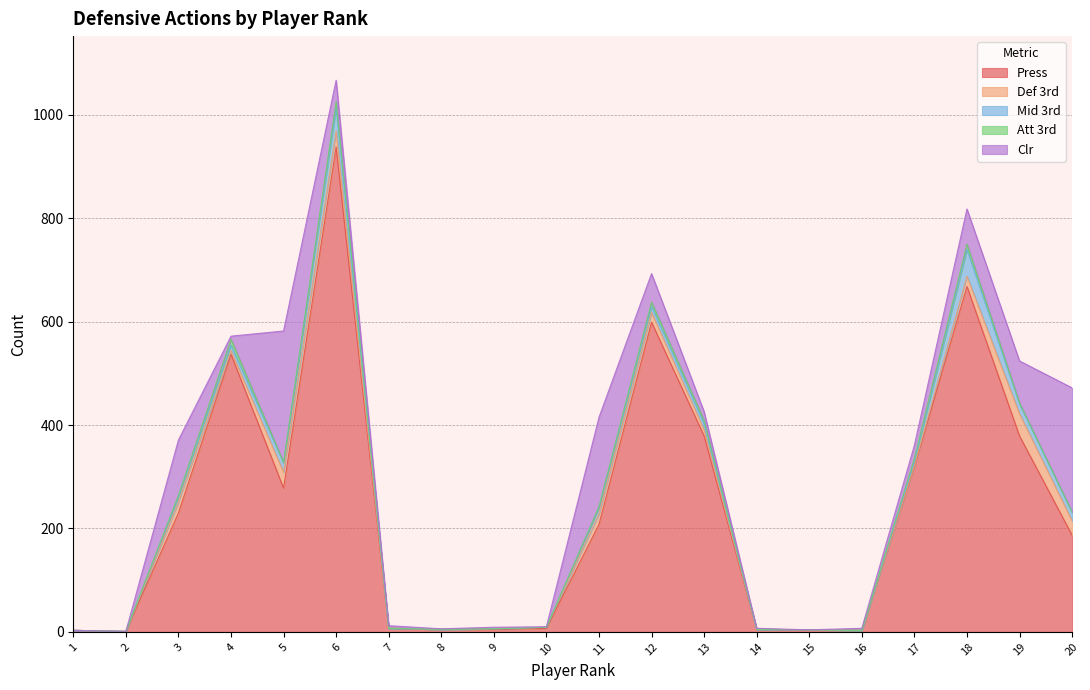

In Mid 3rd, how many points are higher than both neighbors (excluding endpoints)?

3